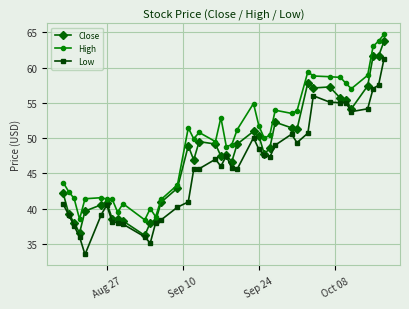

List the series in order of their overall mean, lowest first.

Low, Close, High